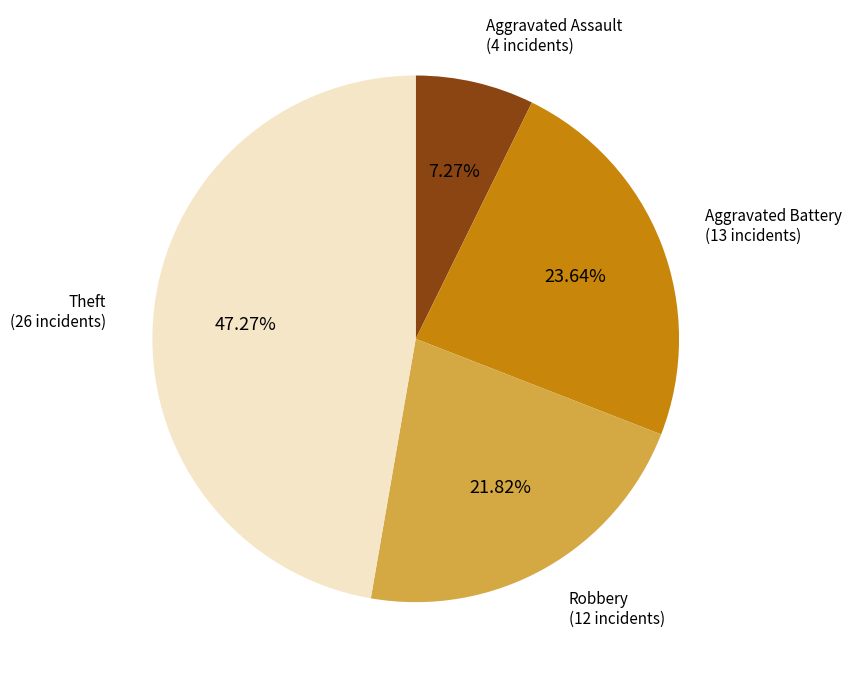

How many slices are in this pie chart?

4